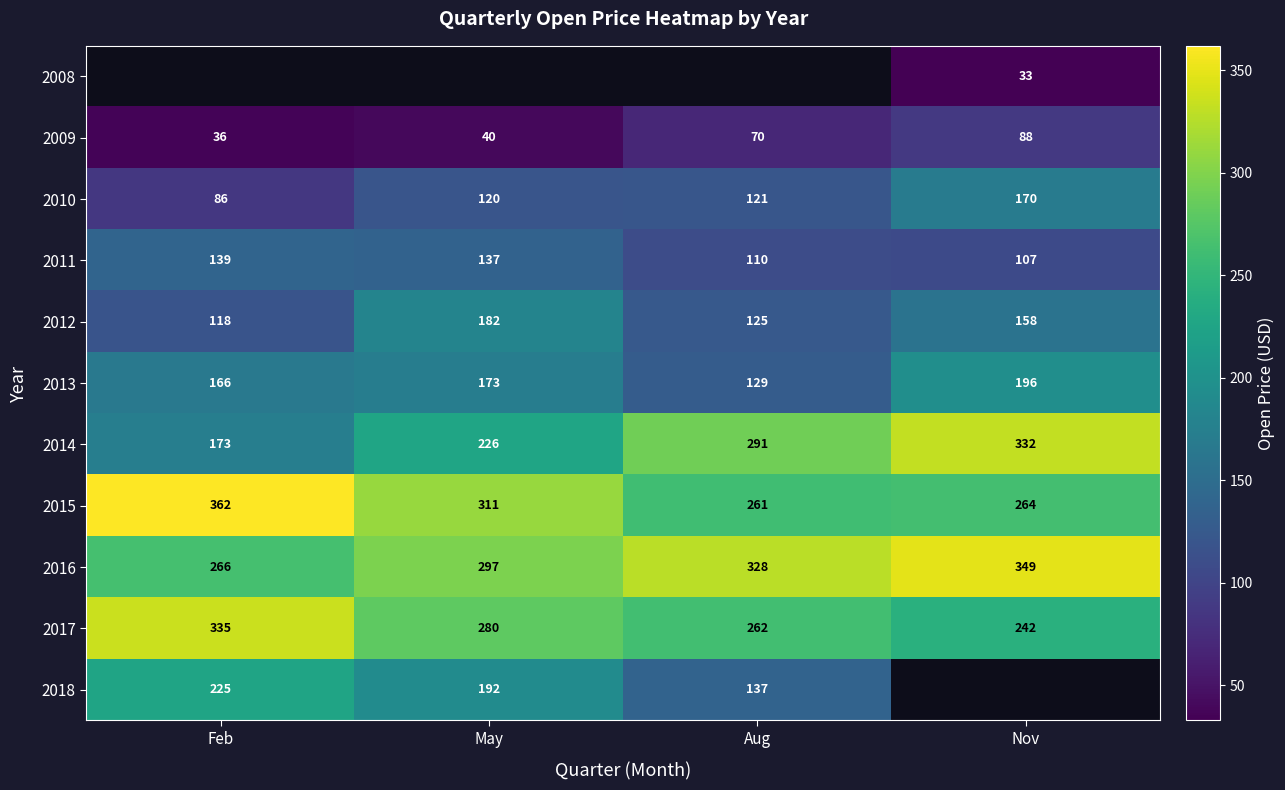

Is the value of 2010 at Nov greater than the value of 2014 at Feb?

No